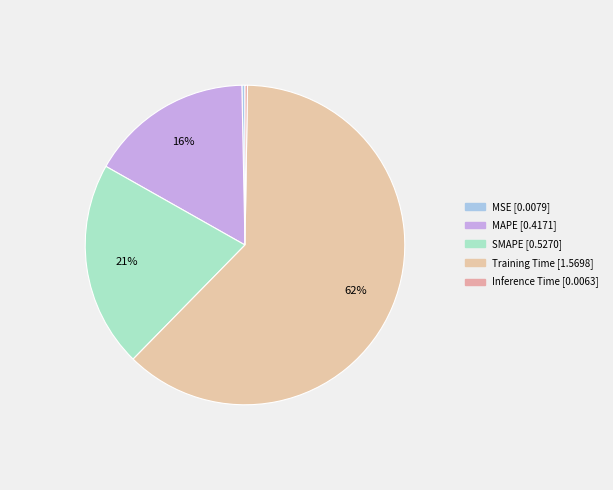

Which category has the smallest portion of the pie?

Inference Time